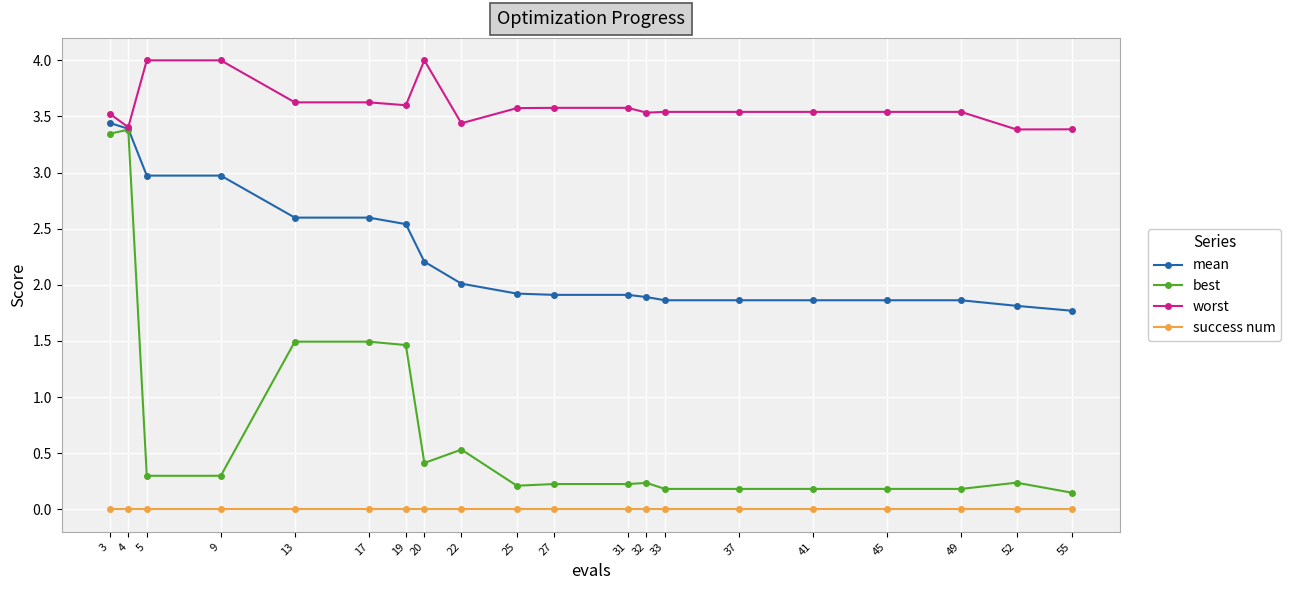

Which series has the largest total across all categories?

worst